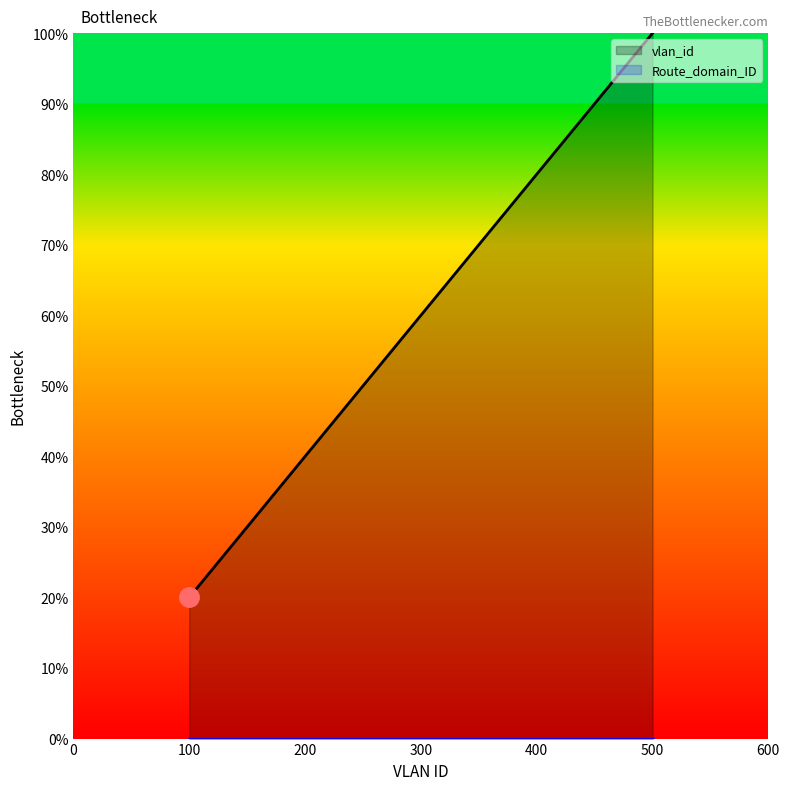

Approximately how many times larger is the value at 200 compared to 100?

2.0